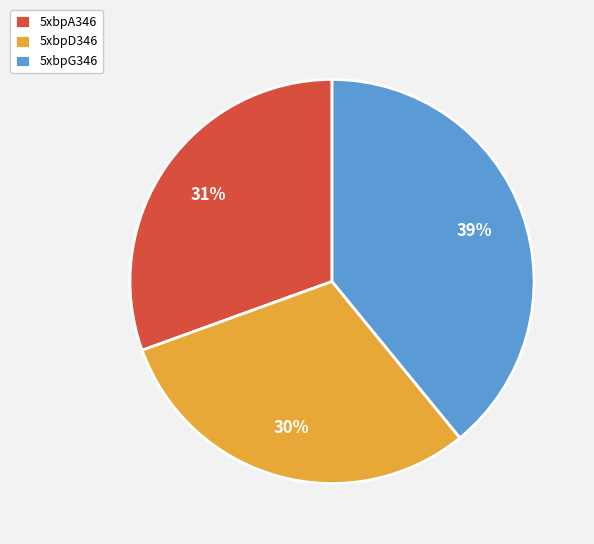

Is it true that 5xbpA346 is 31% of the pie?

True